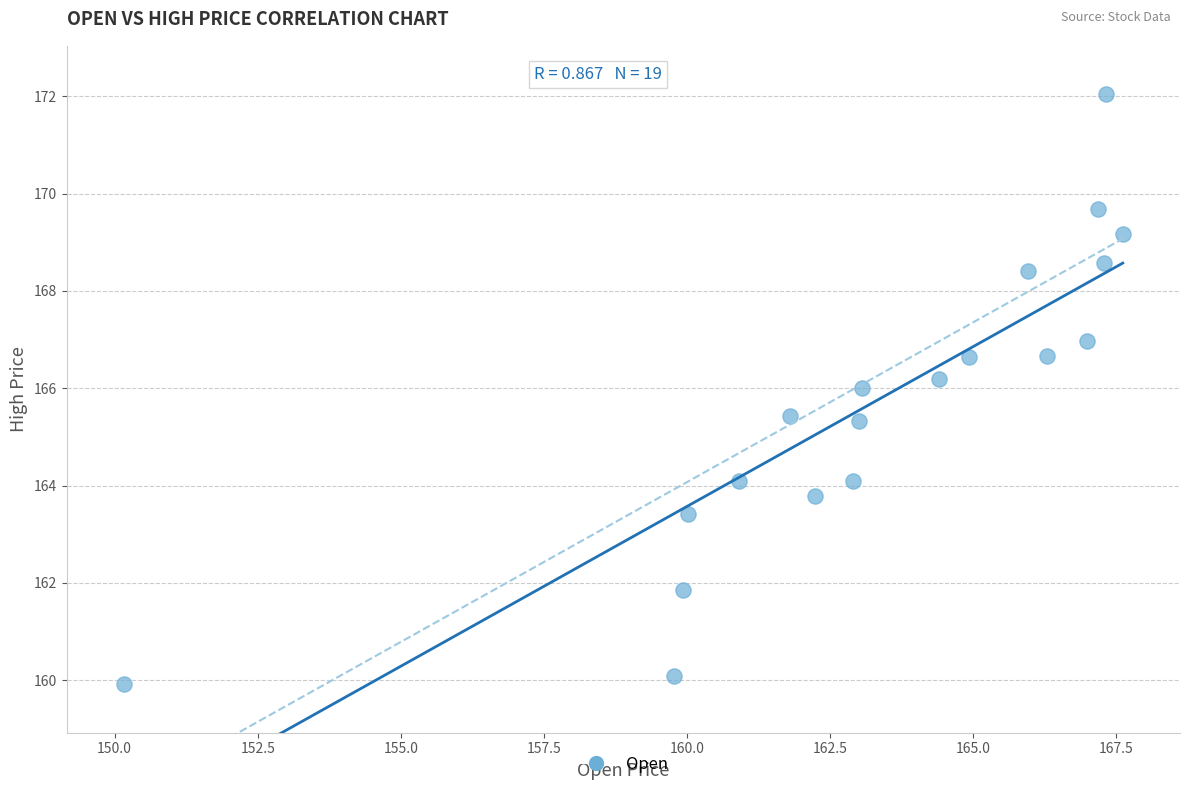

What is the range of X values (max minus min)?

17.5